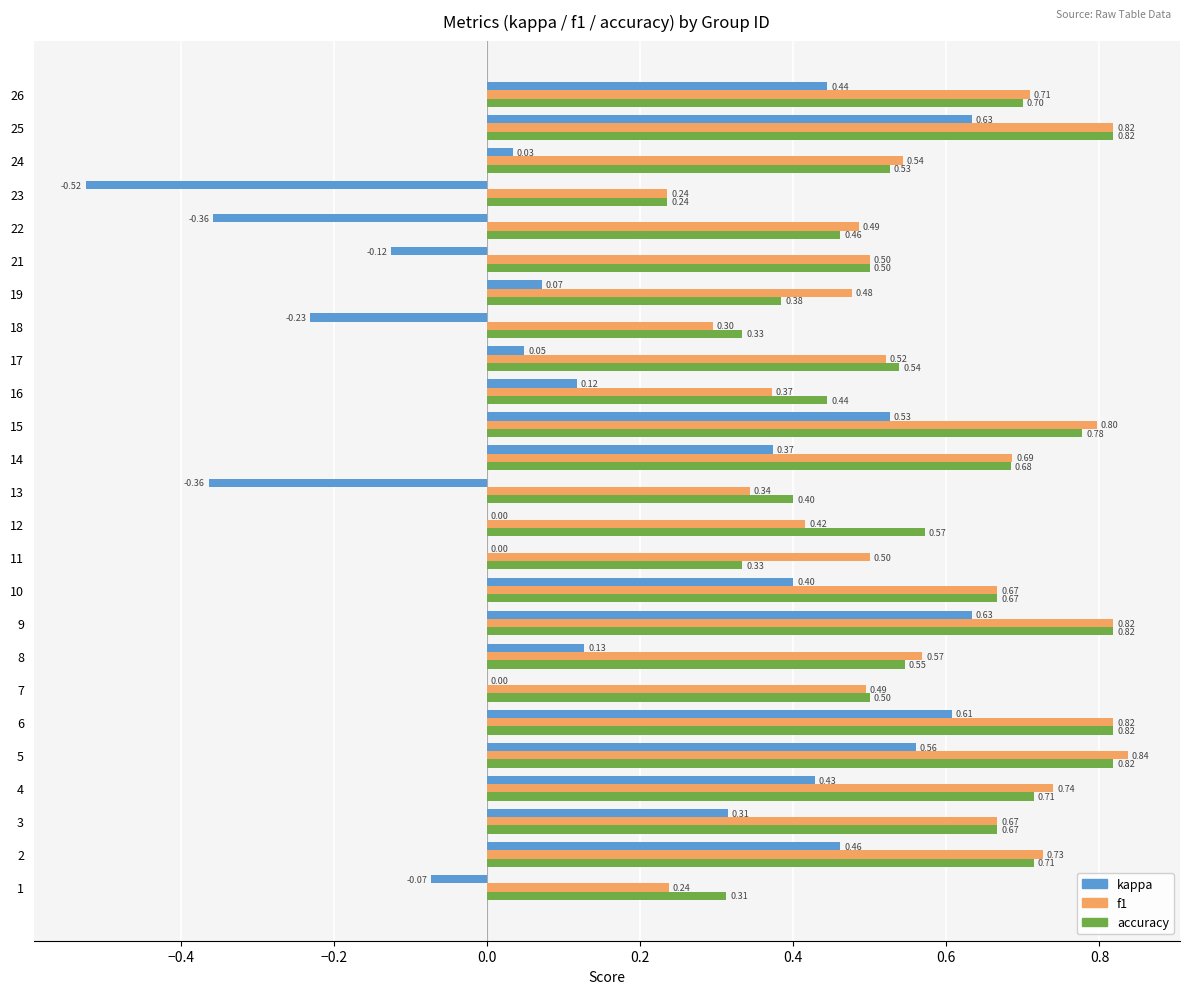

Between 7 and 19, which series saw the biggest shift?

accuracy